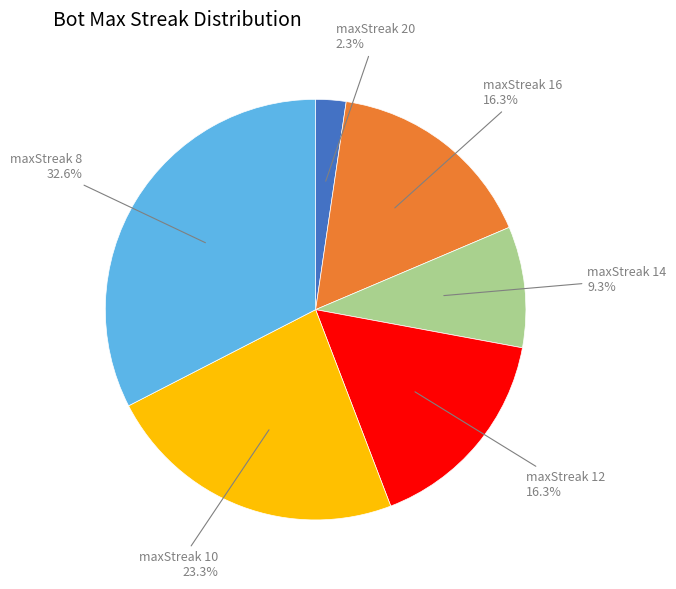

Is there any slice that represents more than half of the pie?

No